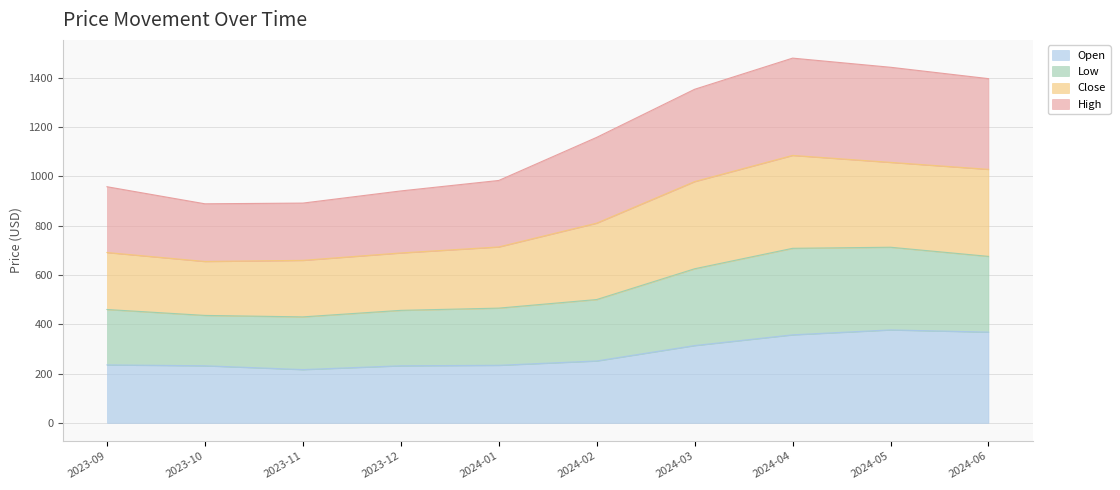

The value of Open at 2023-12 is 390.4. True or false?

False